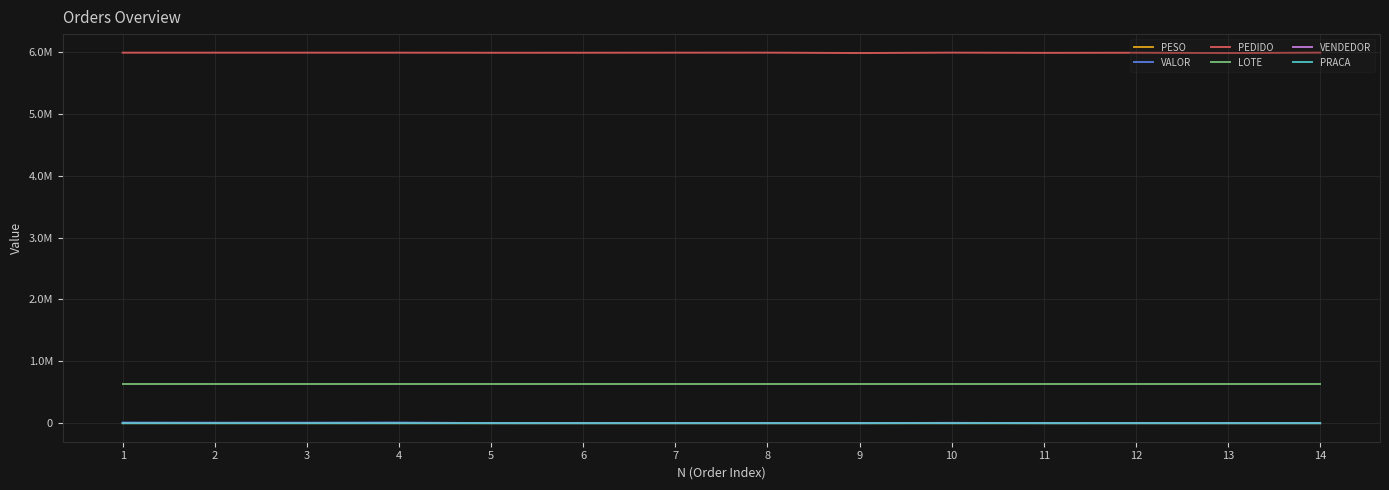

Is the value of PESO at 4 greater than the value of LOTE at 1?

No